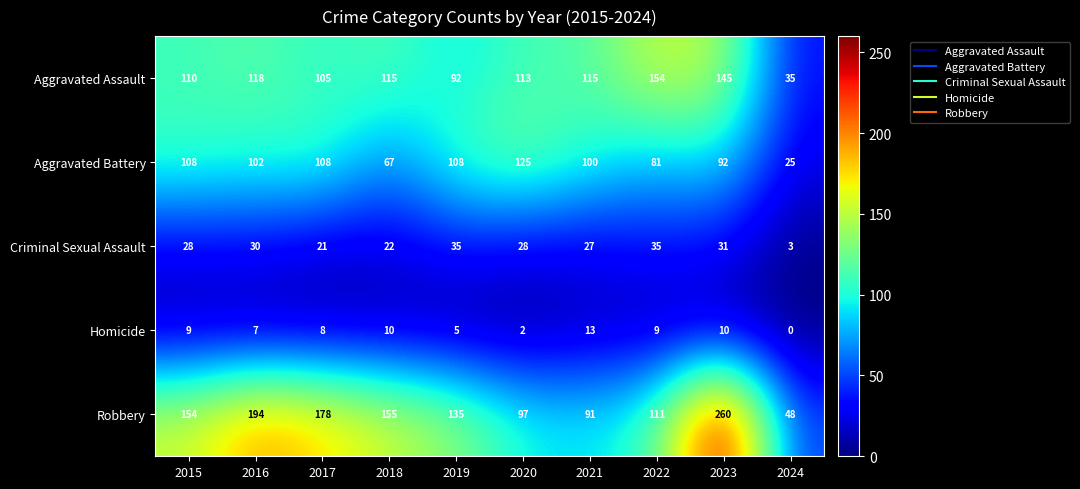

Is it true that Aggravated Assault equals 52 at 2024?

False